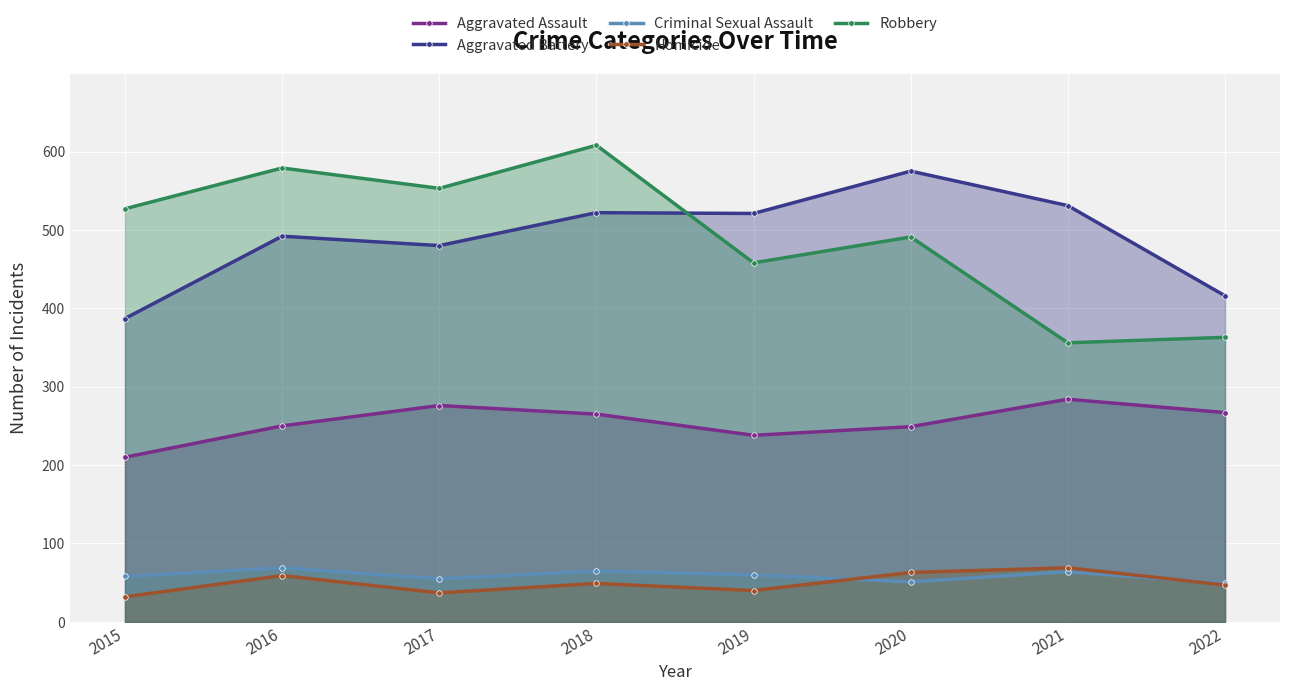

How many lines are shown in the chart?

5